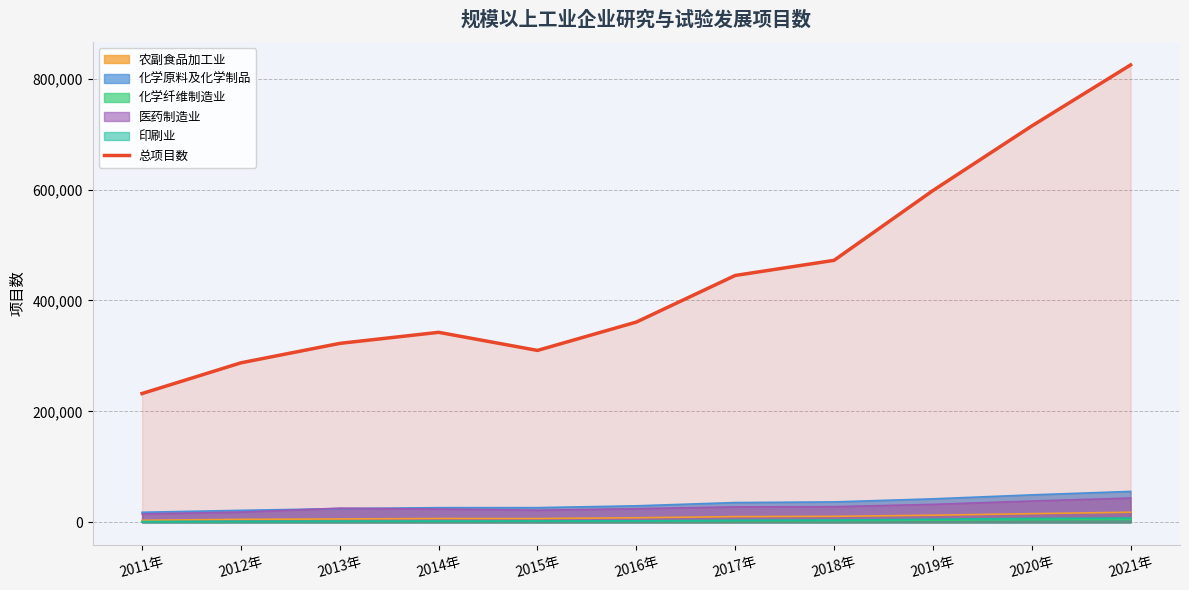

Reading right to left, list all the values displayed in this chart.

824637	714527	598072	472299	445029	360997	309895	342507	322567	287524	232158